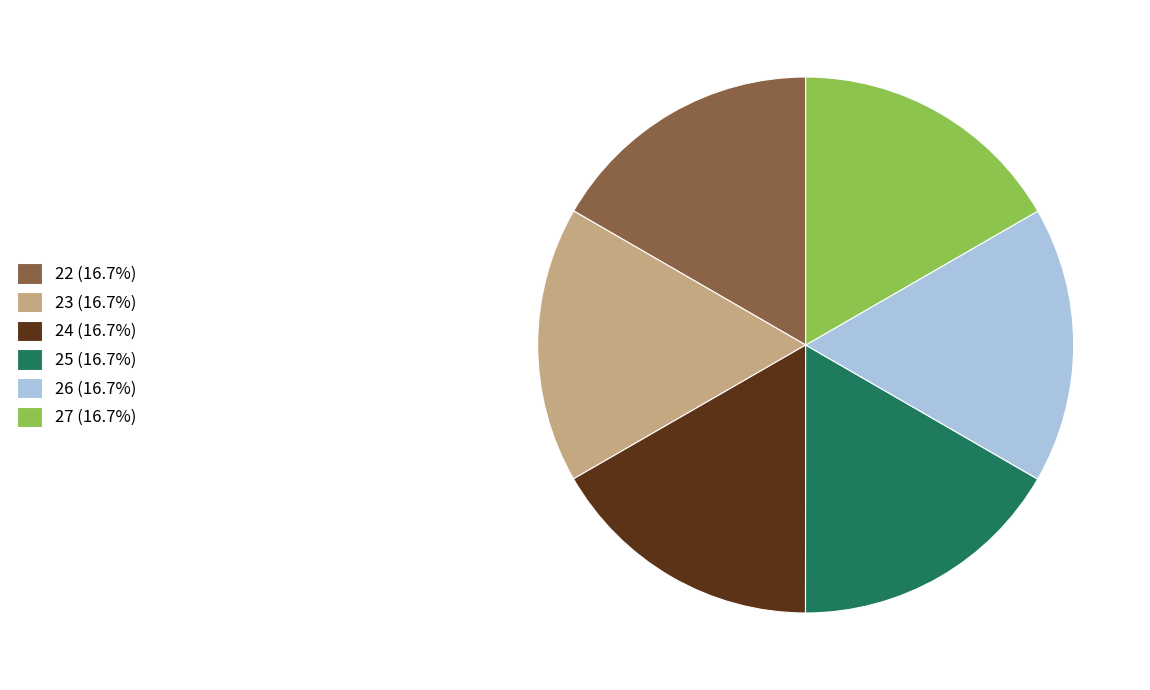

How many segments does this pie chart have?

6